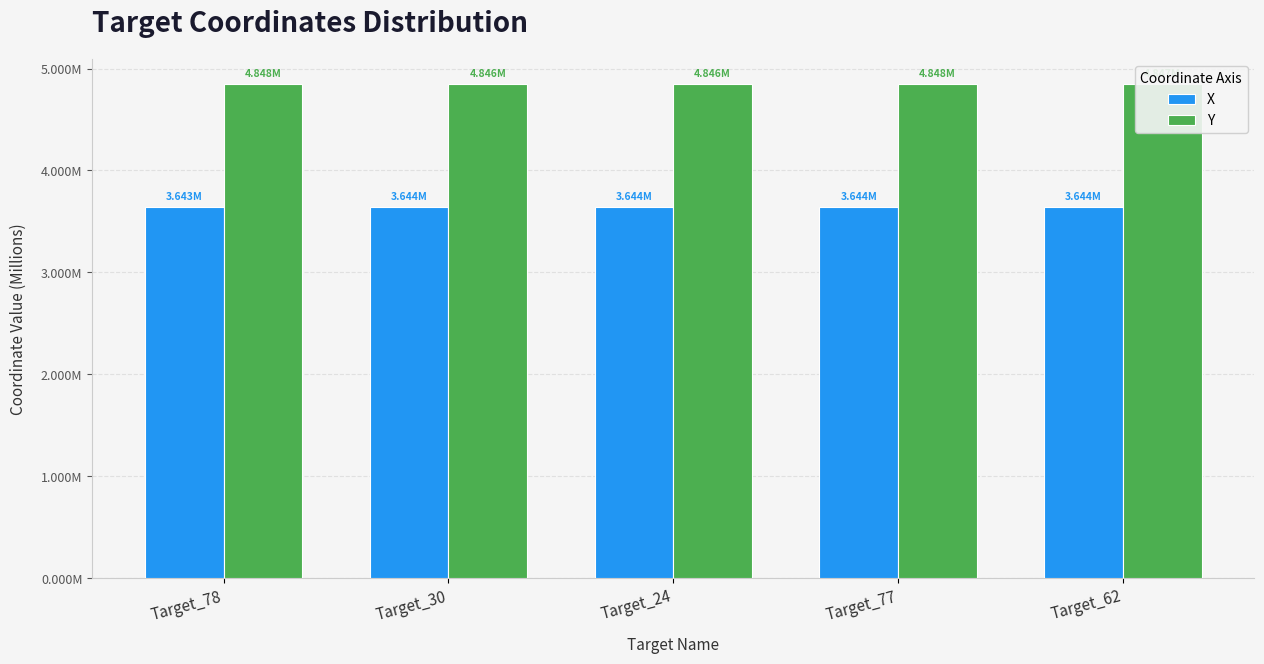

At how many categories does at least one series exceed 4204885?

5